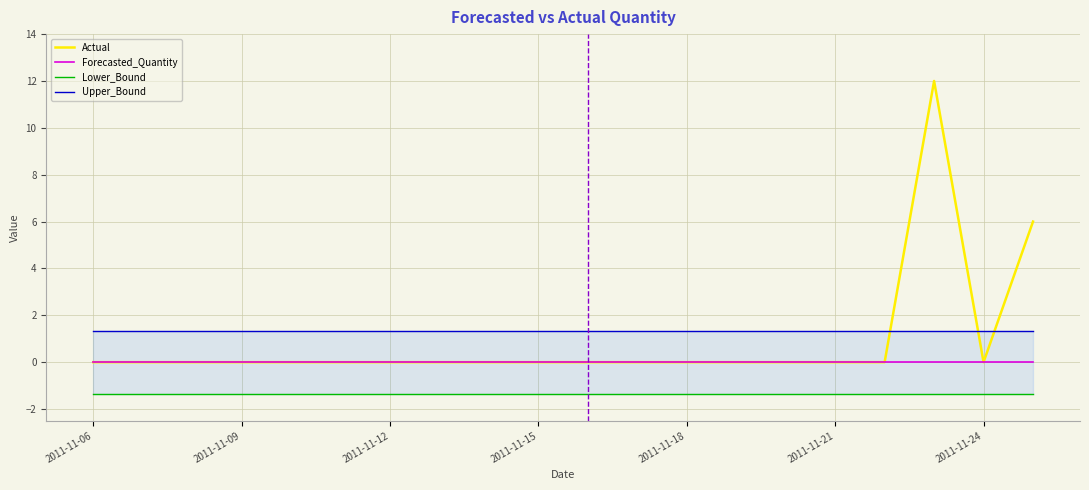

Which category has the lowest value in the Actual series?

2011-11-06